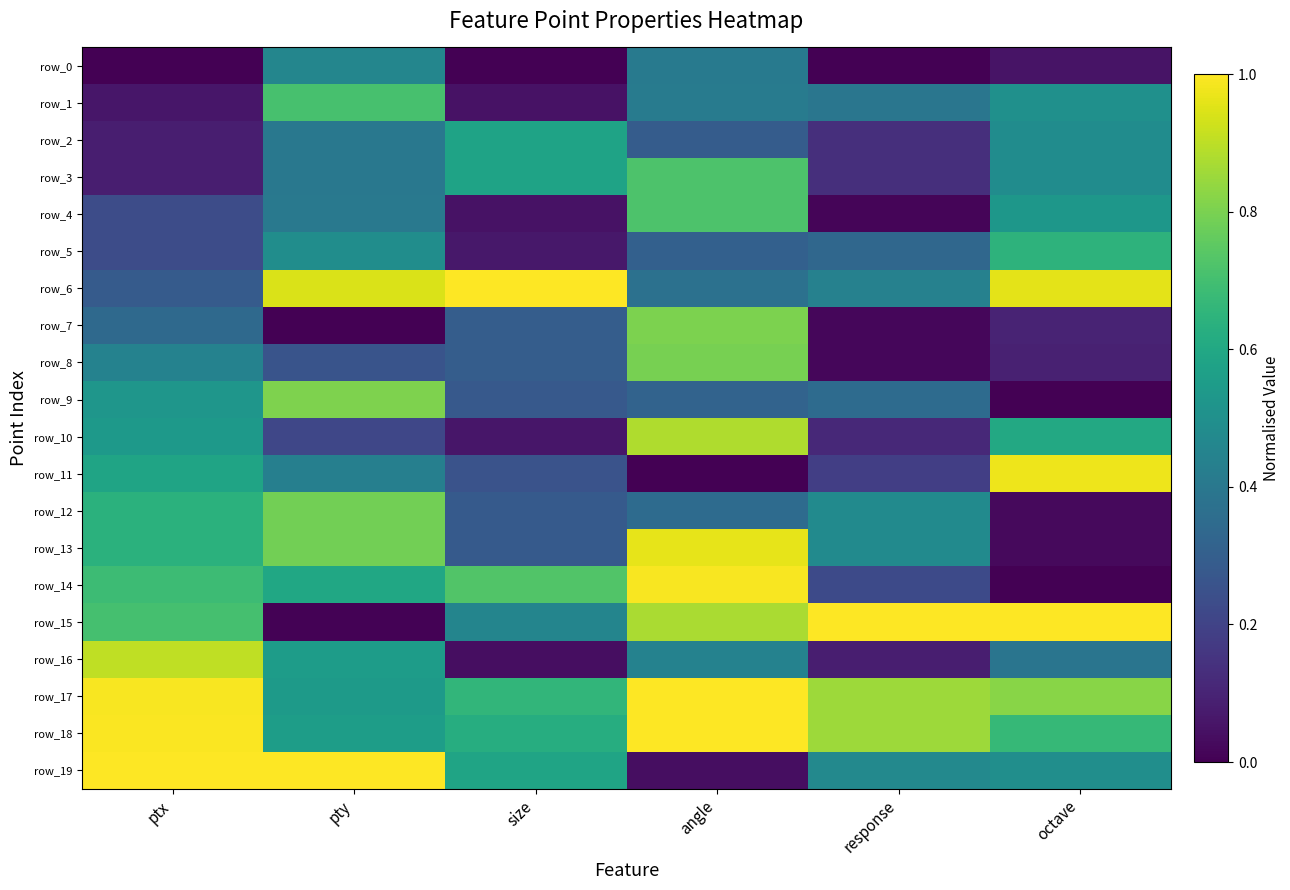

What is the maximum value shown in the chart?

1.0